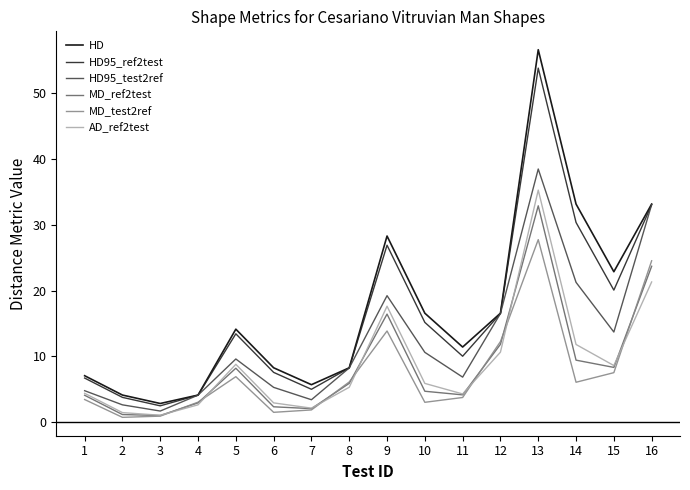

Where is HD95_ref2test nearest to the value 28?

9